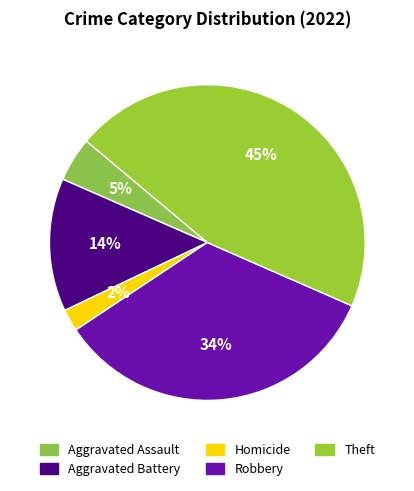

How many slices are in this pie chart?

5